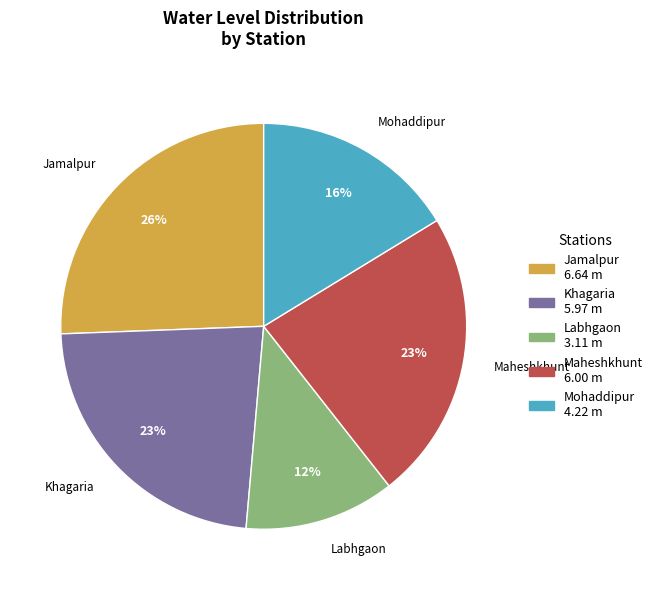

What is the ratio of the value at Labhgaon to the value at Jamalpur?

0.5